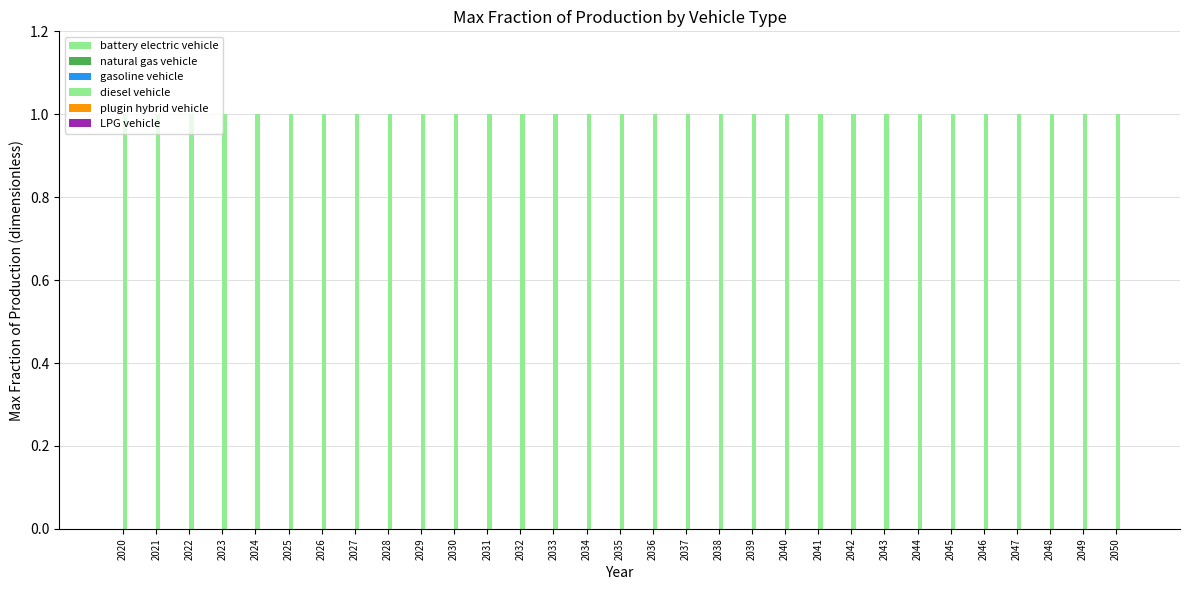

What are all the series names shown in the legend?

battery electric vehicle, natural gas vehicle, gasoline vehicle, diesel vehicle, plugin hybrid vehicle, LPG vehicle